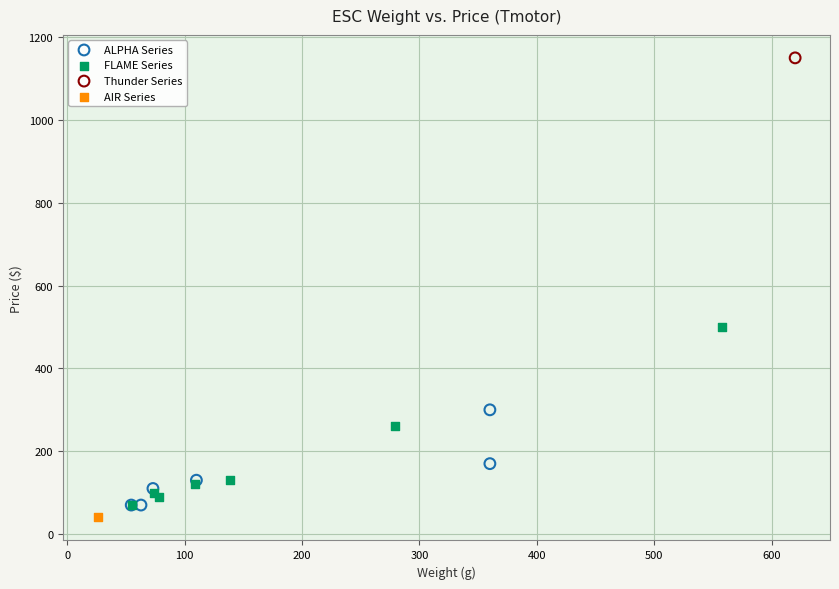

What are all the series names shown in the legend?

ALPHA Series, FLAME Series, Thunder Series, AIR Series